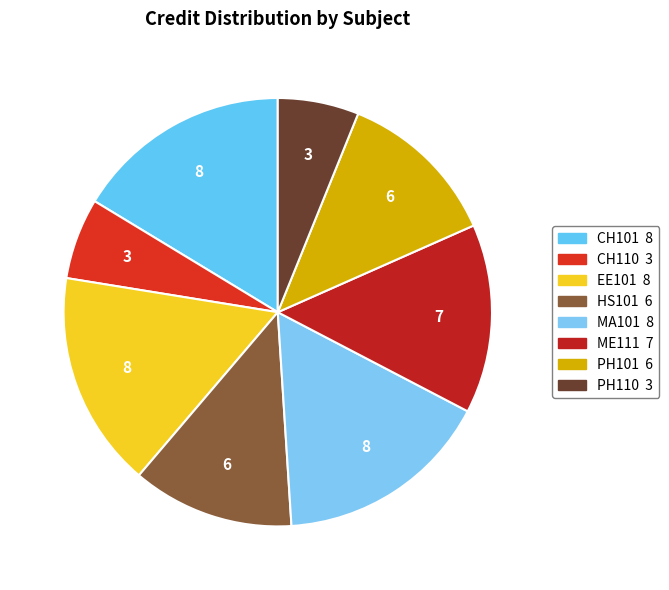

True or false: PH101 accounts for 12% of the total.

True